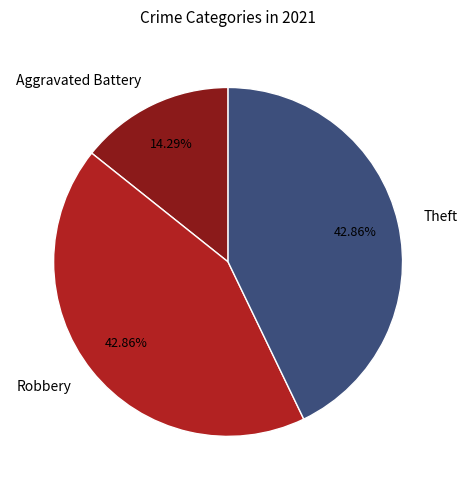

Is there any slice that represents more than half of the pie?

No